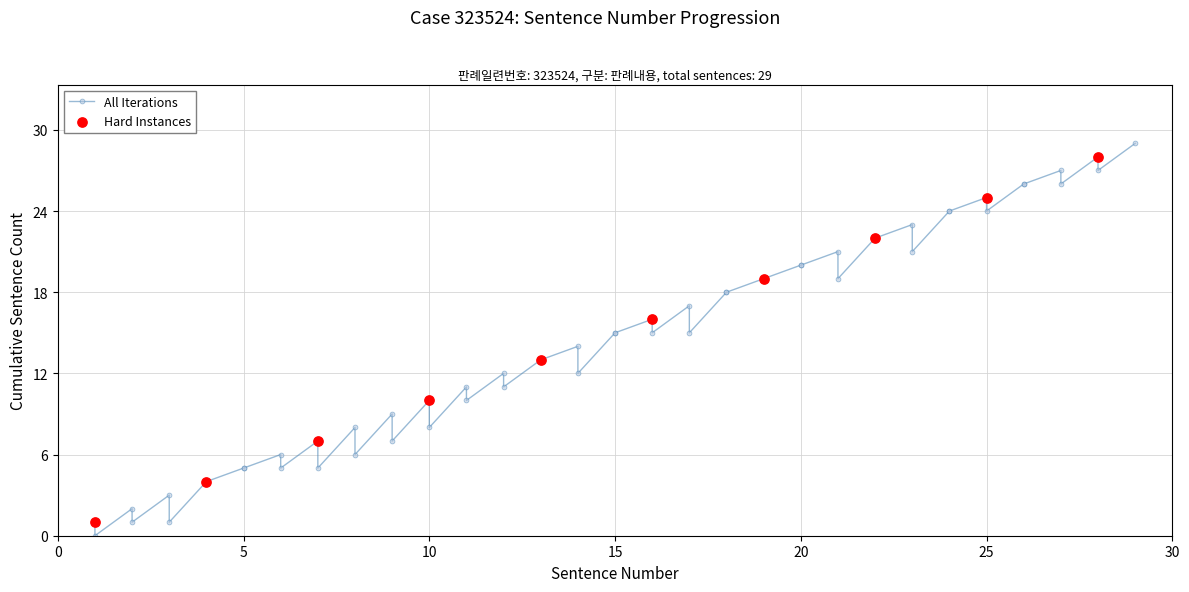

Is the value of Hard Instances at 14 greater than the value of All Iterations at 27?

No